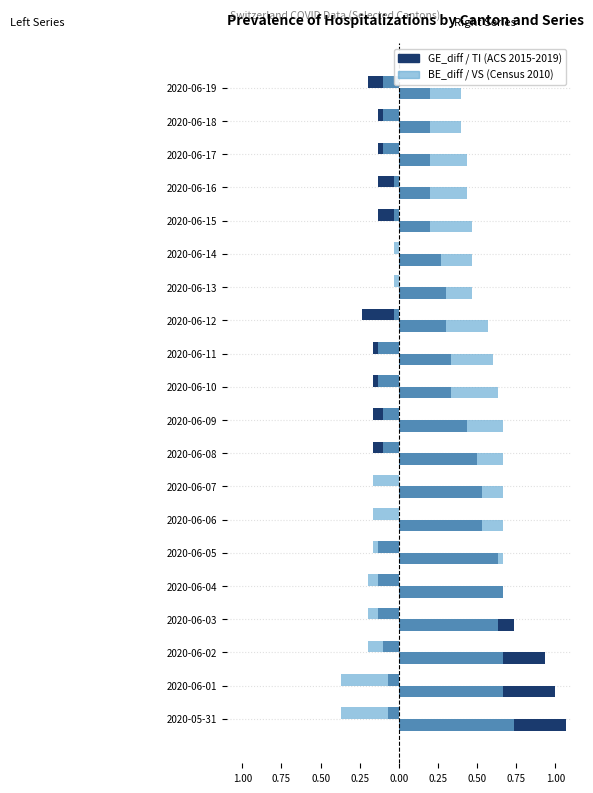

What is the label of the 5th bar from the right?

2020-06-15